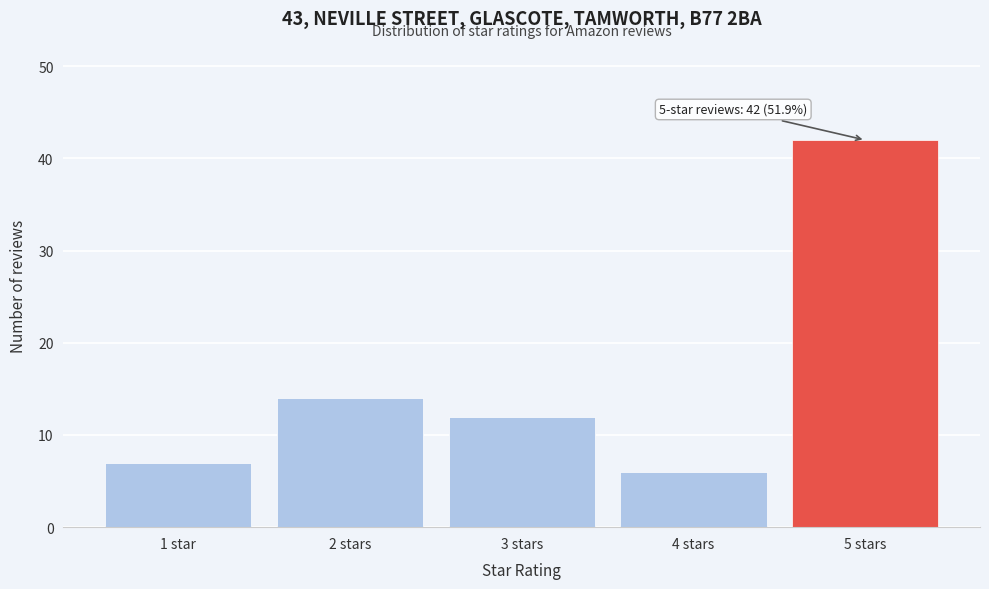

Reading left to right, transcribe all the data shown in this chart.

7	14	12	6	42